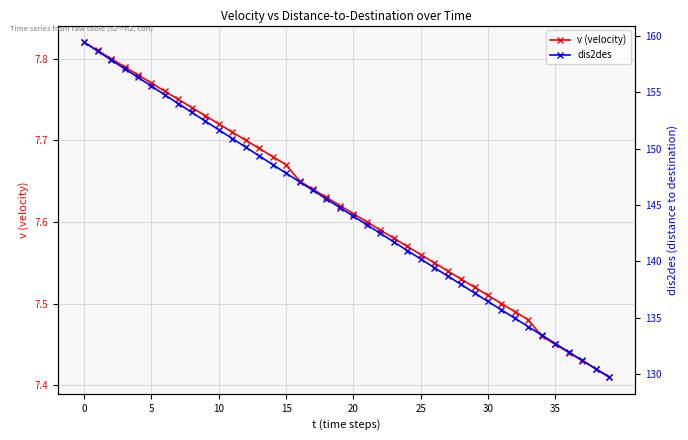

At 20, list the series in order from smallest to largest.

v (velocity), dis2des